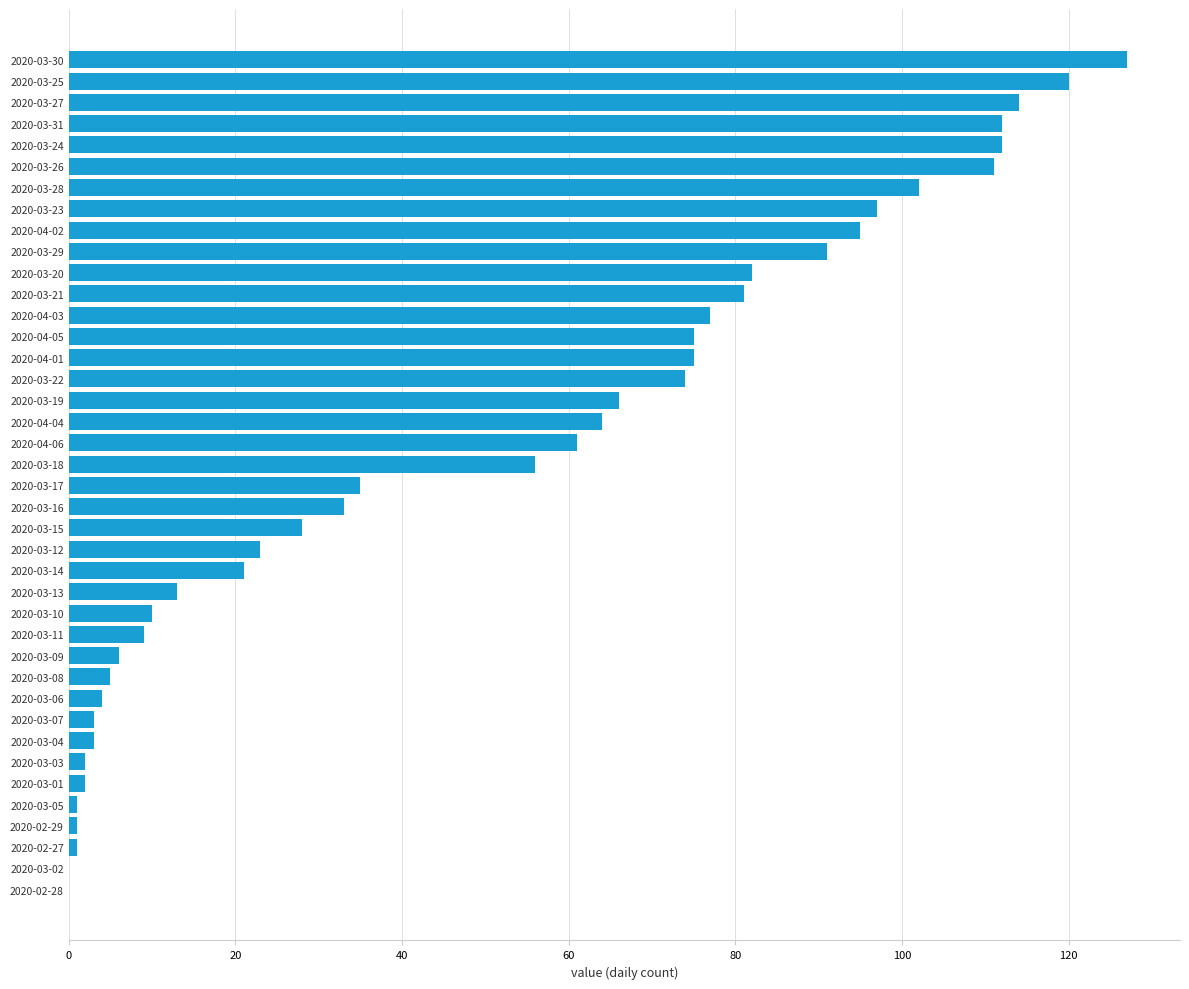

Is it true that the value at 2020-03-30 is 208?

False